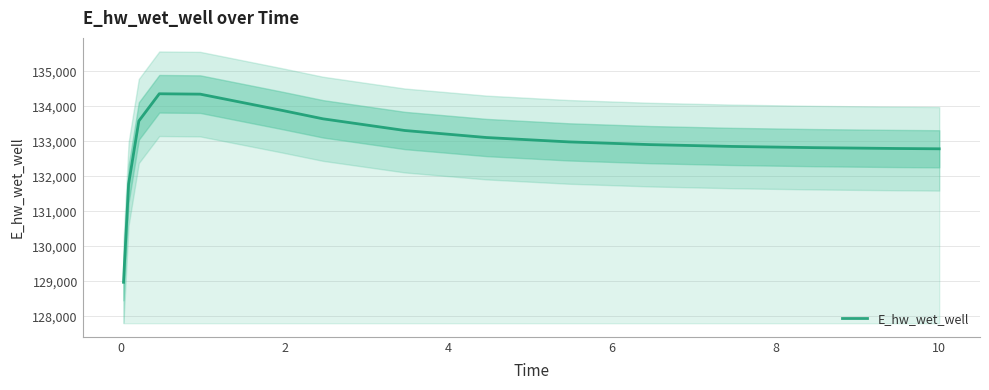

What is the ratio of the value at 6 to the value at 4?

1.0